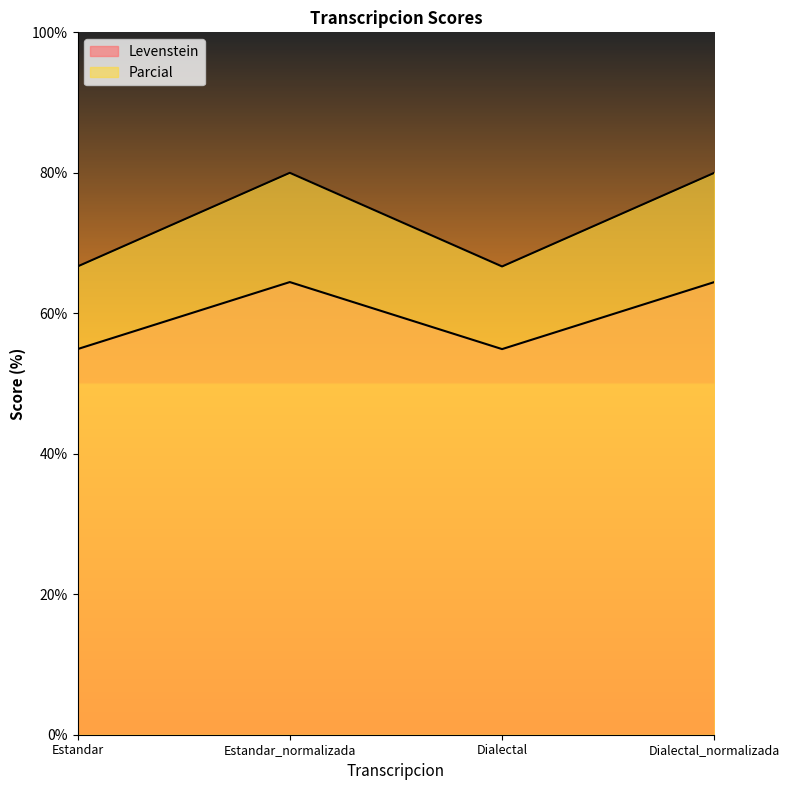

Which series has the widest spread of values?

Parcial